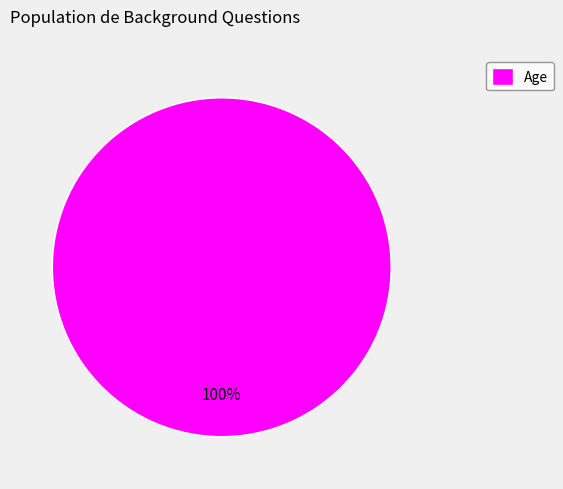

Is it true that Age is 100% of the pie?

True